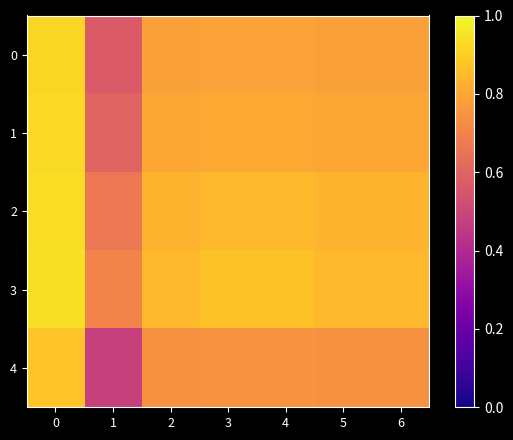

Rank the series at 0 from highest to lowest value.

3, 2, 1, 0, 4